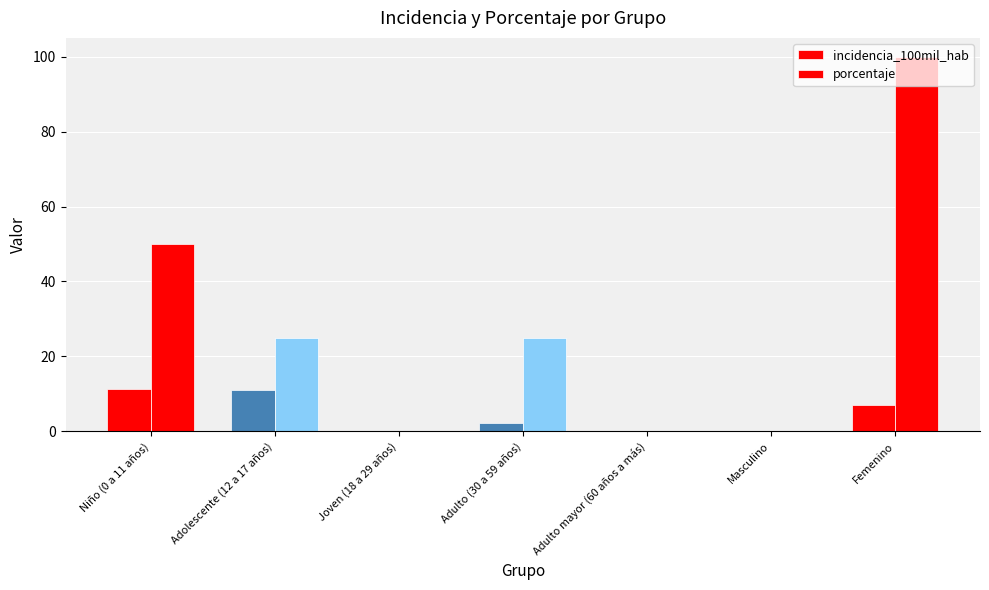

What is the difference between the maximum and minimum values in the porcentaje series?

100.0